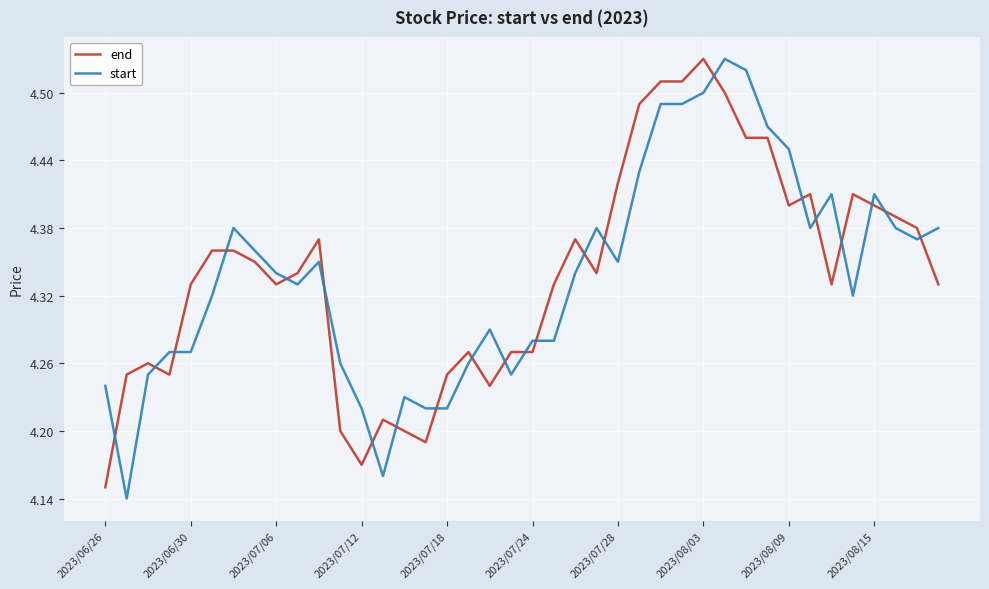

Which series has the largest range (max minus min)?

start